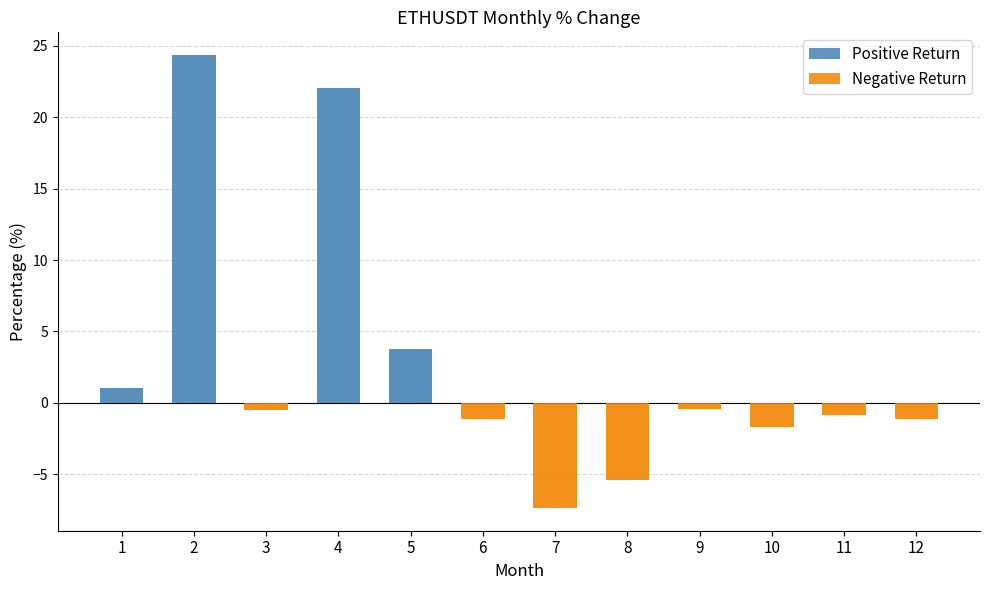

Which has a higher value, 6 or 5?

5